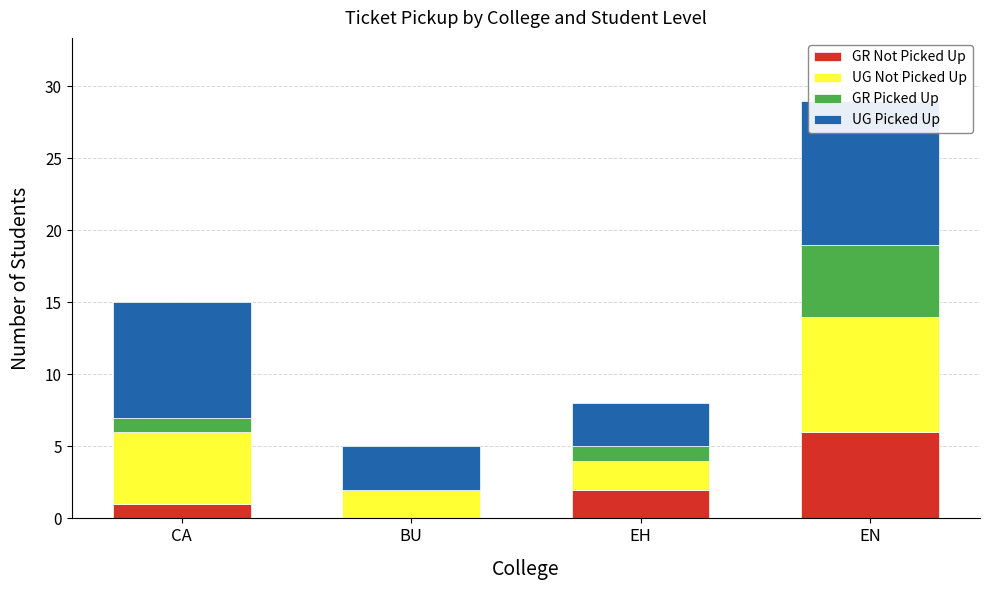

List the labels in order of UG Picked Up value, smallest first.

BU, EH, CA, EN